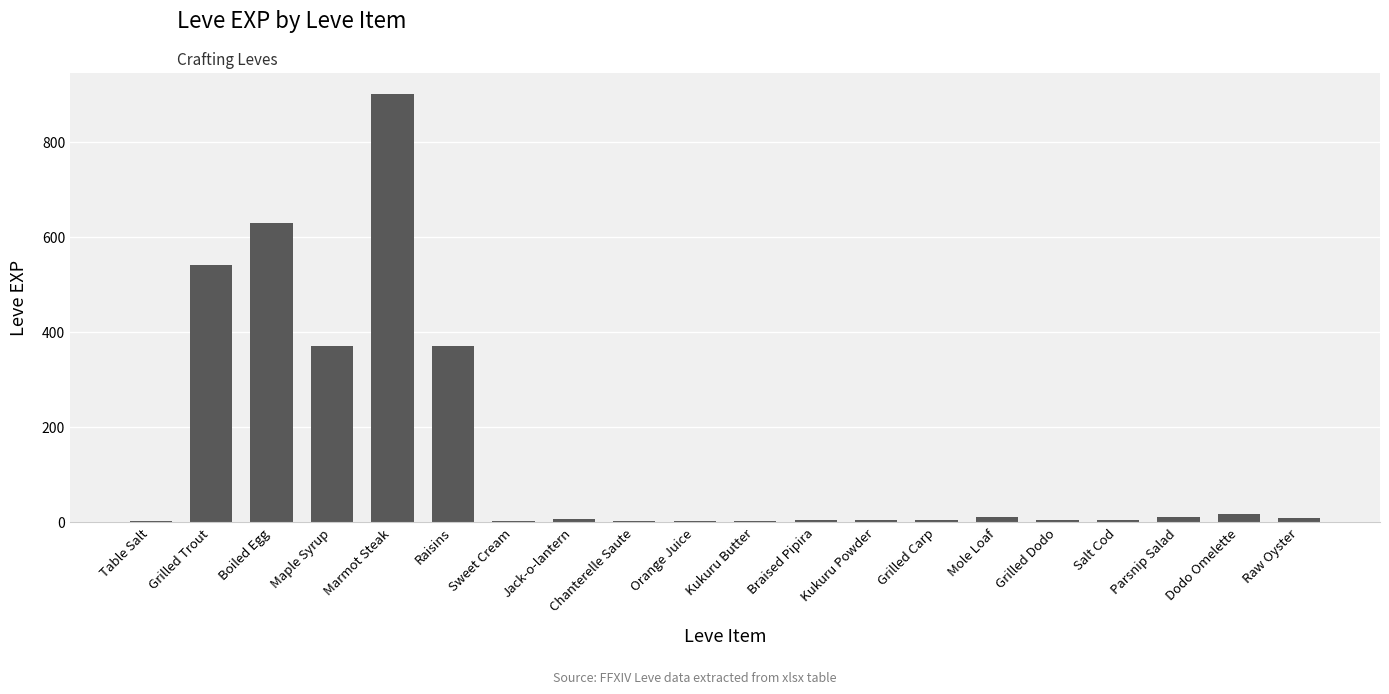

How many categories are shown in the chart?

20